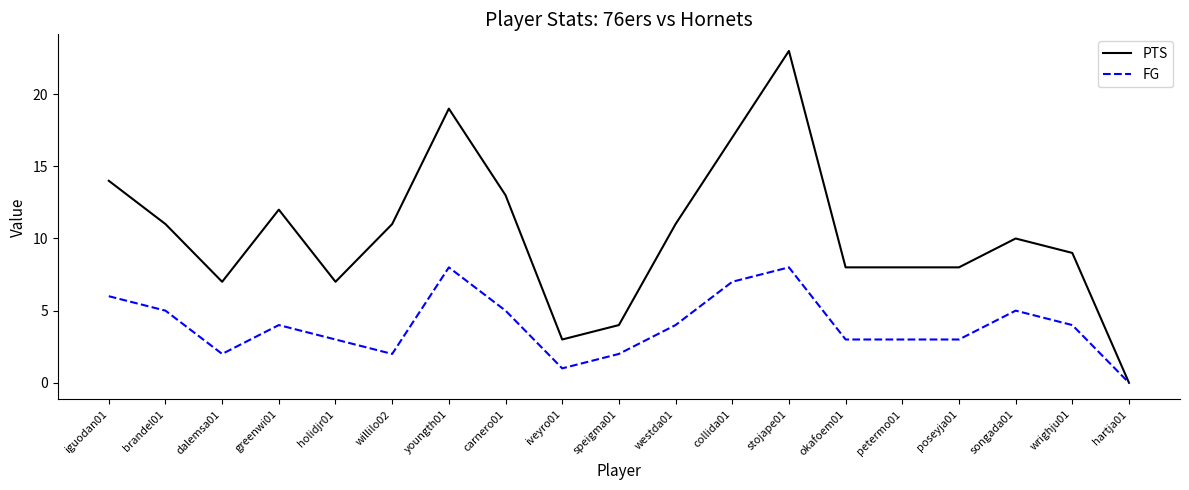

True or false: FG has more than 1 interior local peaks.

True